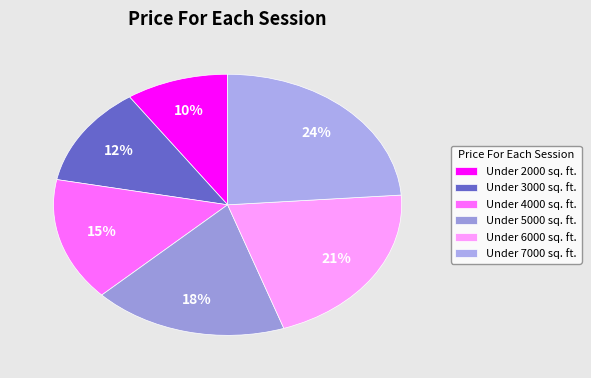

True or false: Under 3000 sq. ft. accounts for 3% of the total.

False